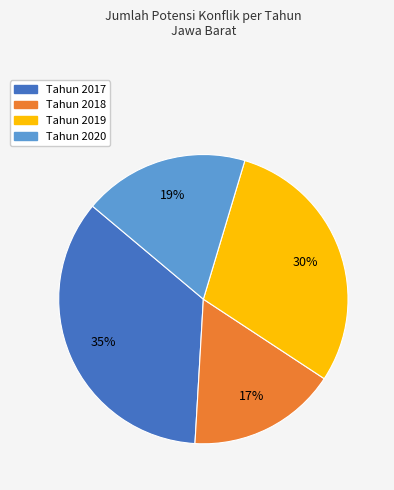

Rank the categories by value from highest to lowest.

Tahun 2017, Tahun 2019, Tahun 2020, Tahun 2018